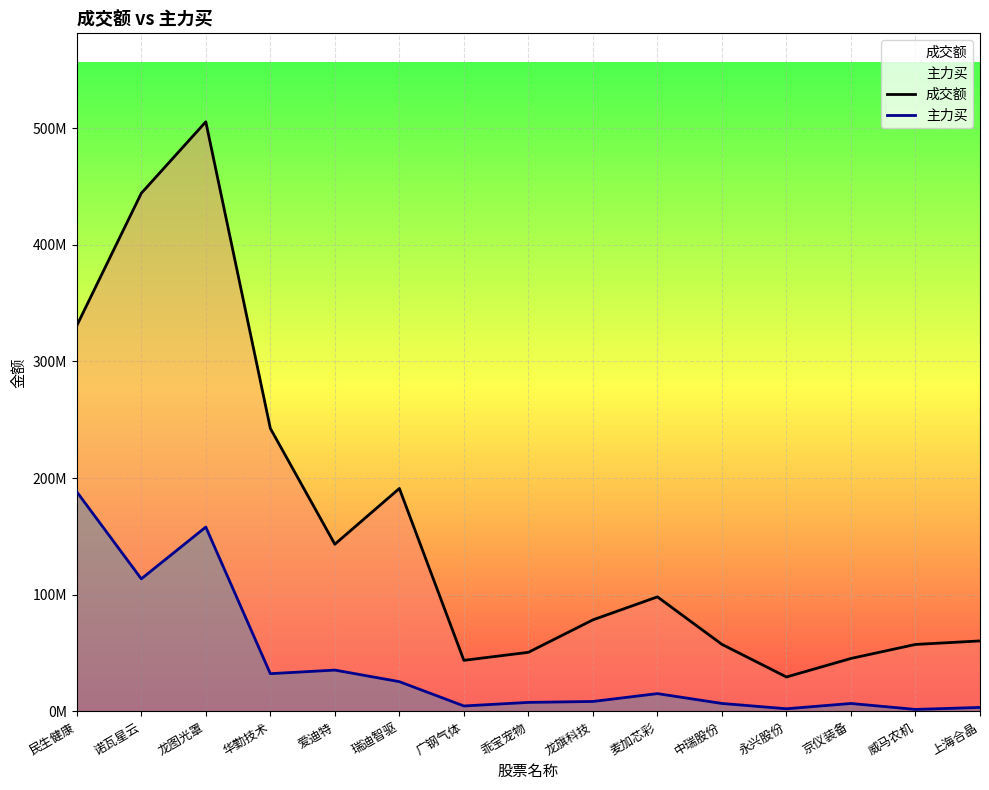

At how many categories does at least one series exceed 43970342?

13